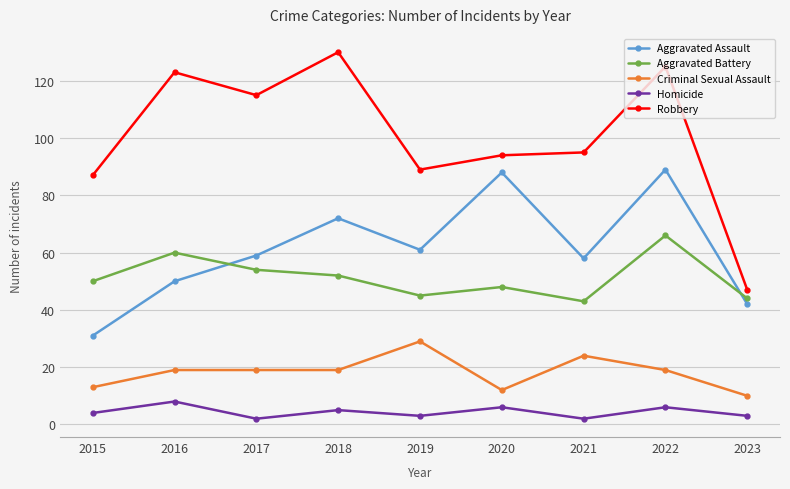

Reading left to right, transcribe all the data shown in this chart.

Aggravated Assault: 2015=31	2016=50	2017=59	2018=72	2019=61	2020=88	2021=58	2022=89	2023=42
Aggravated Battery: 2015=50	2016=60	2017=54	2018=52	2019=45	2020=48	2021=43	2022=66	2023=44
Criminal Sexual Assault: 2015=13	2016=19	2017=19	2018=19	2019=29	2020=12	2021=24	2022=19	2023=10
Homicide: 2015=4	2016=8	2017=2	2018=5	2019=3	2020=6	2021=2	2022=6	2023=3
Robbery: 2015=87	2016=123	2017=115	2018=130	2019=89	2020=94	2021=95	2022=125	2023=47